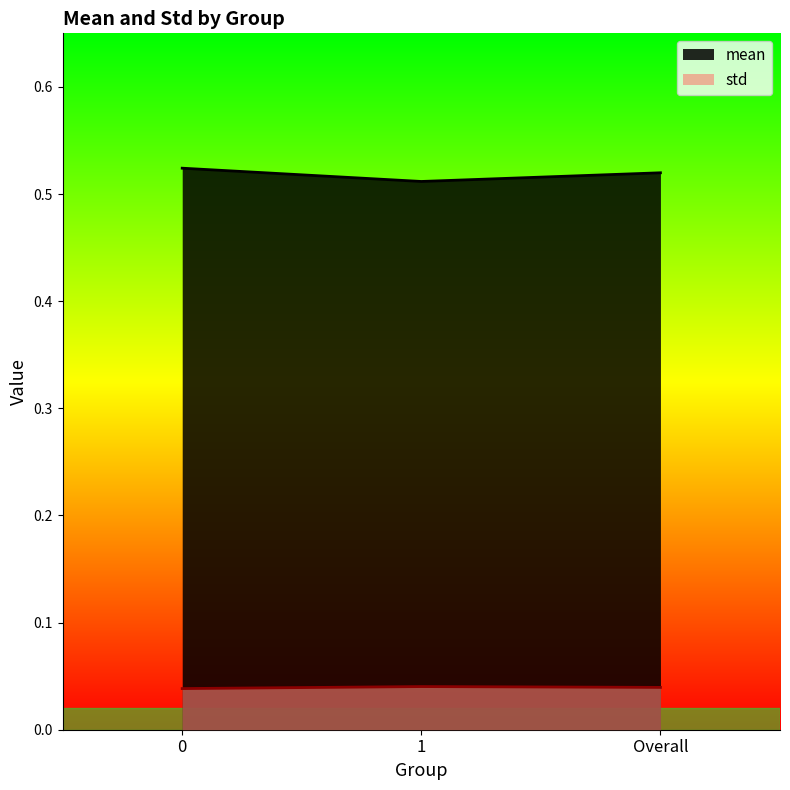

Which series has the widest spread of values?

mean